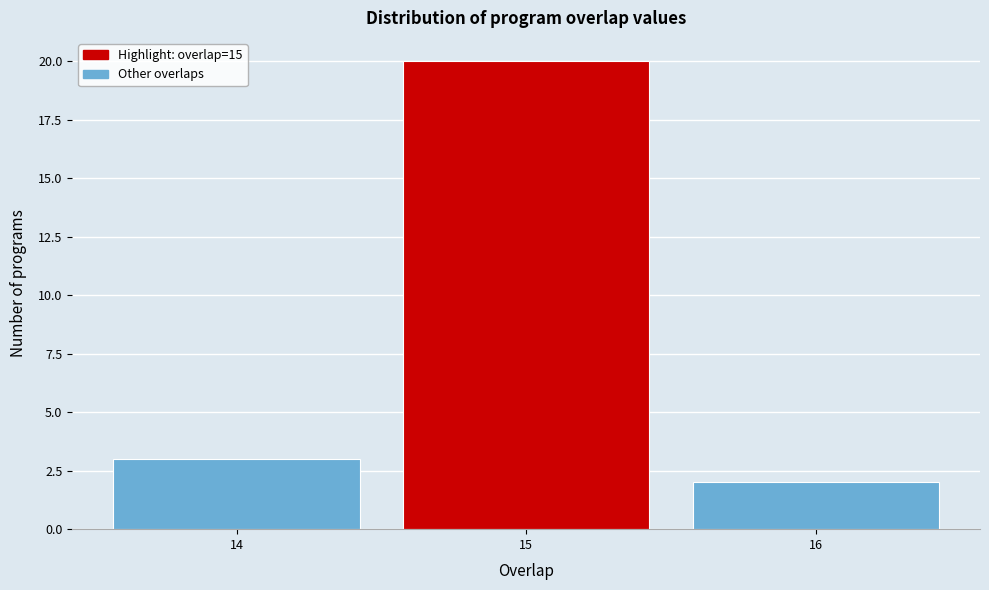

Which range on the x-axis has the tallest bar?

14.5 to 15.5